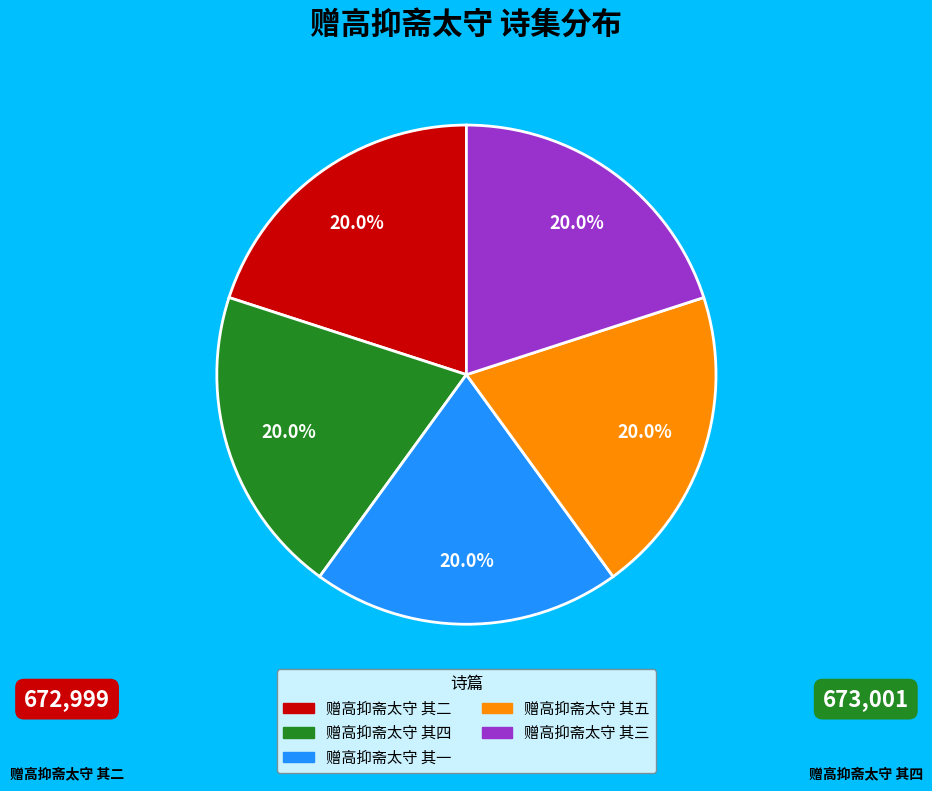

How many slices are in this pie chart?

5